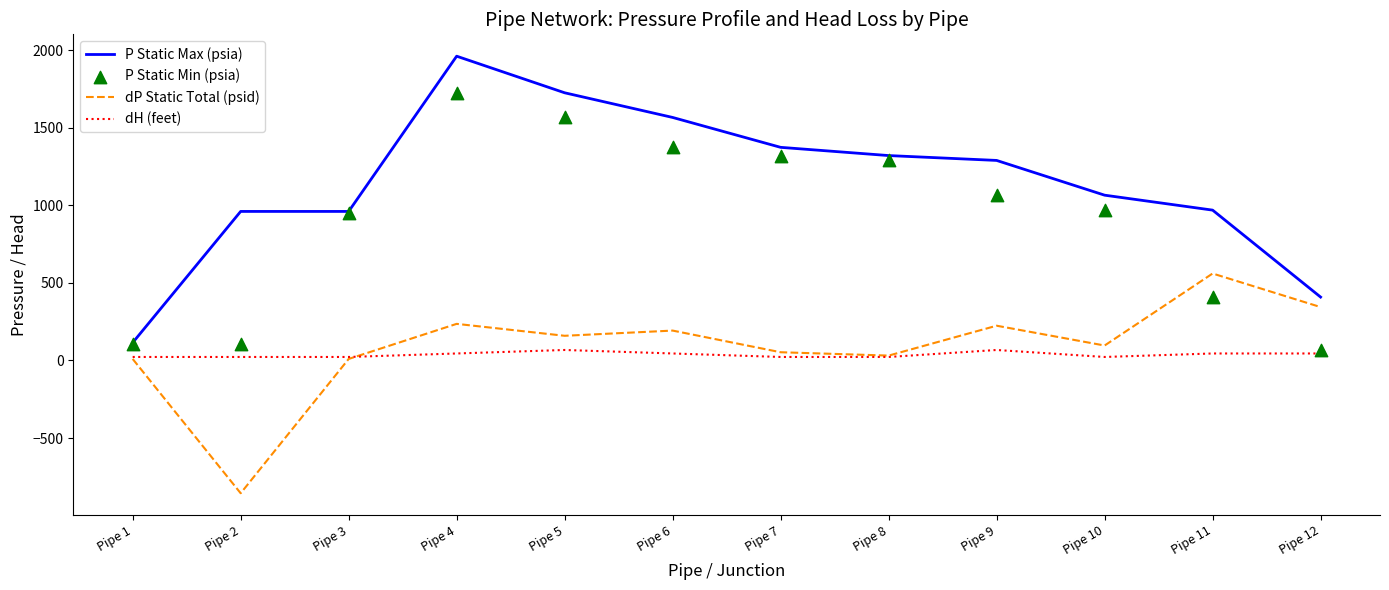

What is the total value across all series at Pipe 9?

2645.1